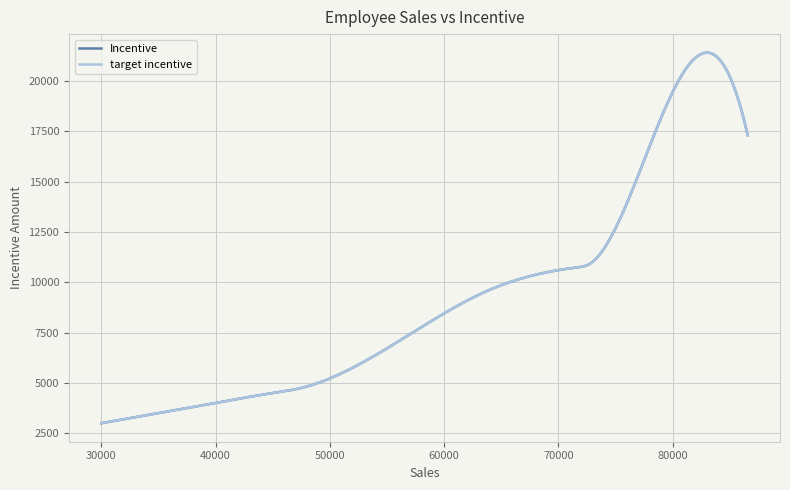

What is the difference between the second highest and second lowest values in the target incentive series?

12385.4